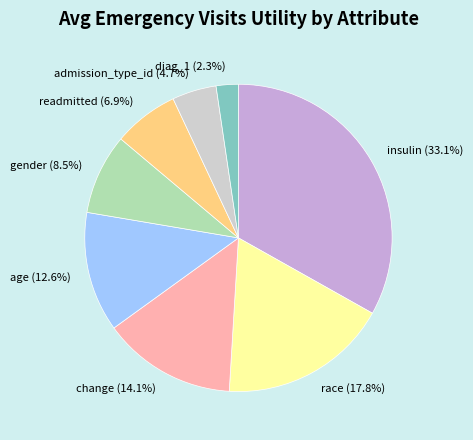

How many segments does this pie chart have?

8